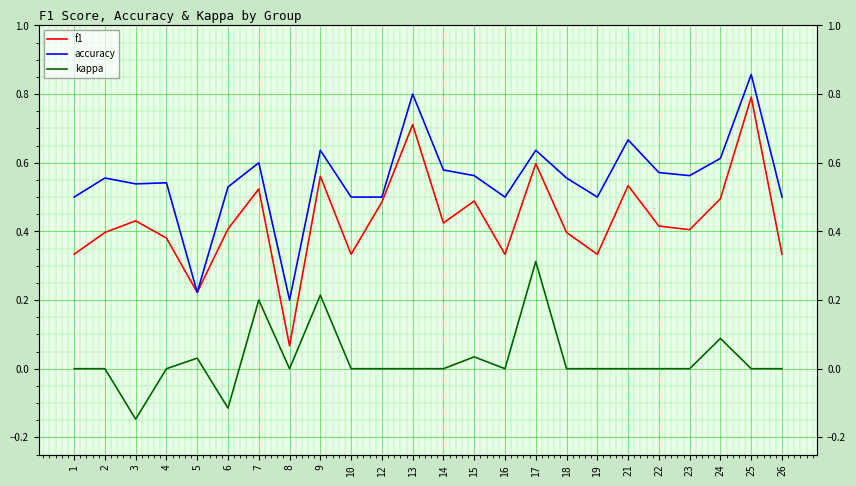

How many positive values does the kappa series have?

6